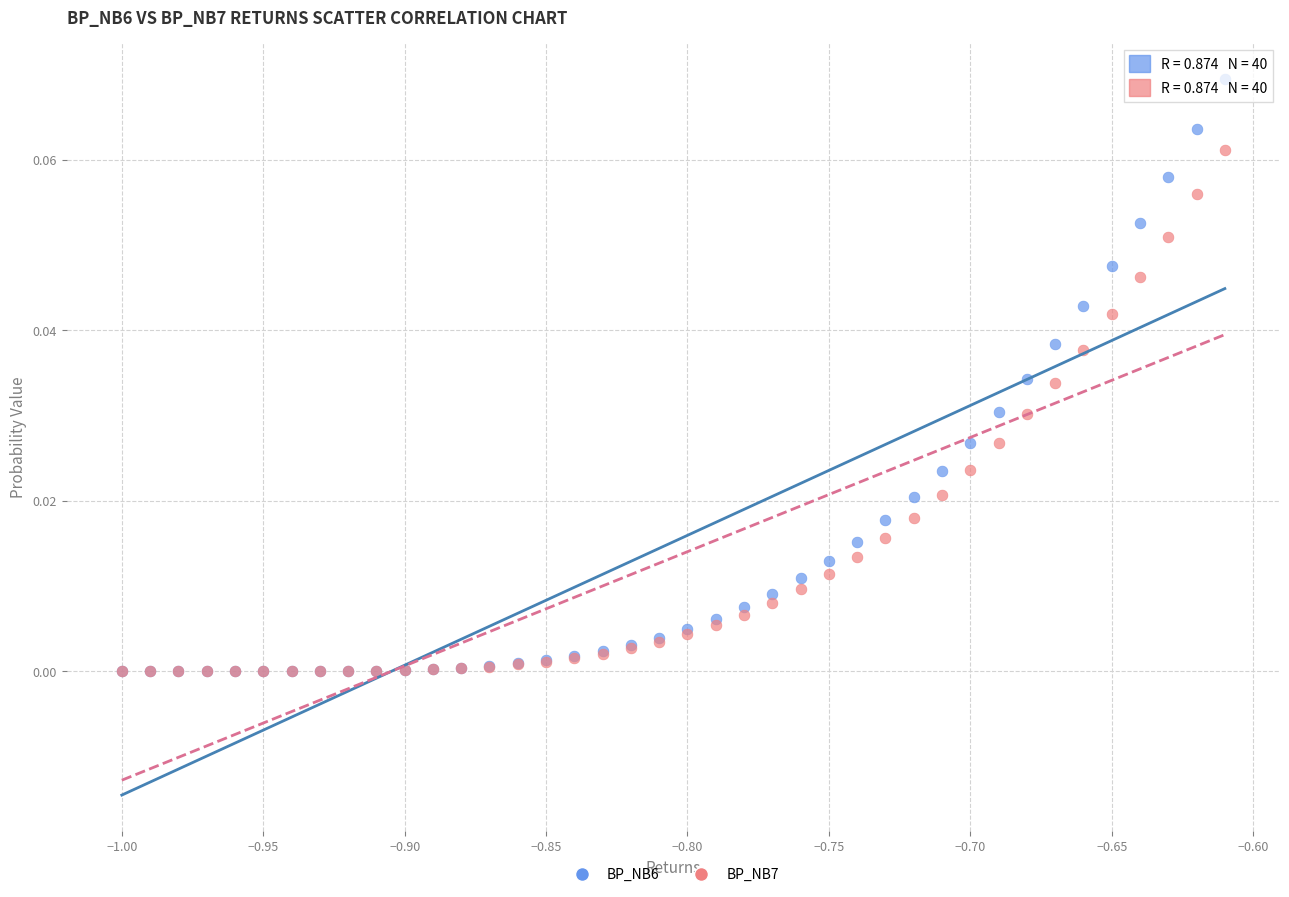

What are all the series names shown in the legend?

BP_NB6, BP_NB7